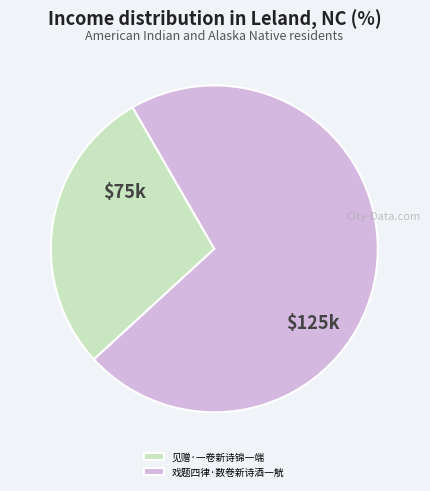

Combined, do 戏题四律·数卷新诗酒一觥 and 见赠·一卷新诗锦一端 account for over 50%?

Yes